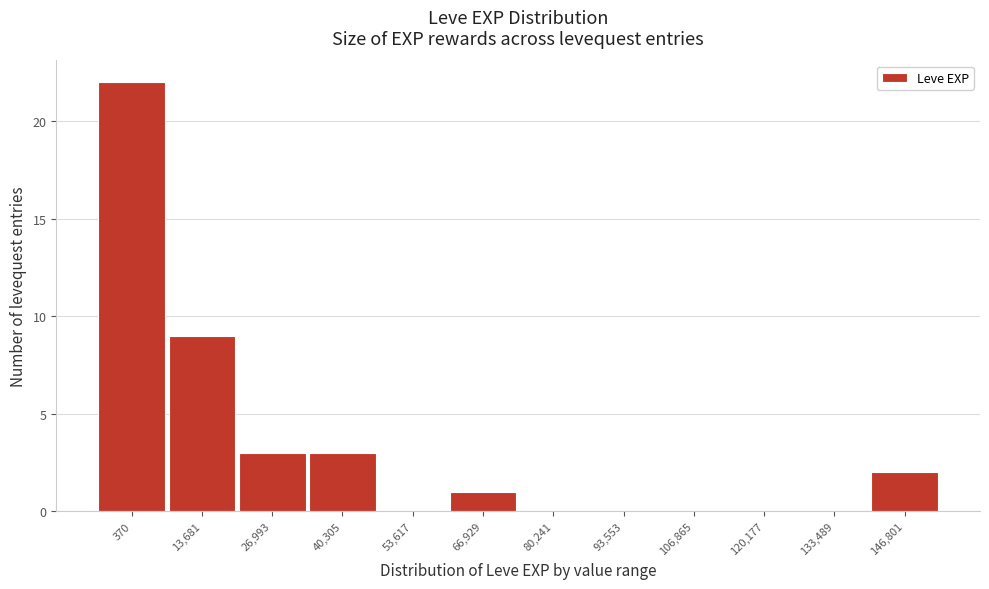

Reading right to left, what are all the values shown in this chart?

146,801=2	133,489=0	120,177=0	106,865=0	93,553=0	80,241=0	66,929=1	53,617=0	40,305=3	26,993=3	13,681=9	370=22